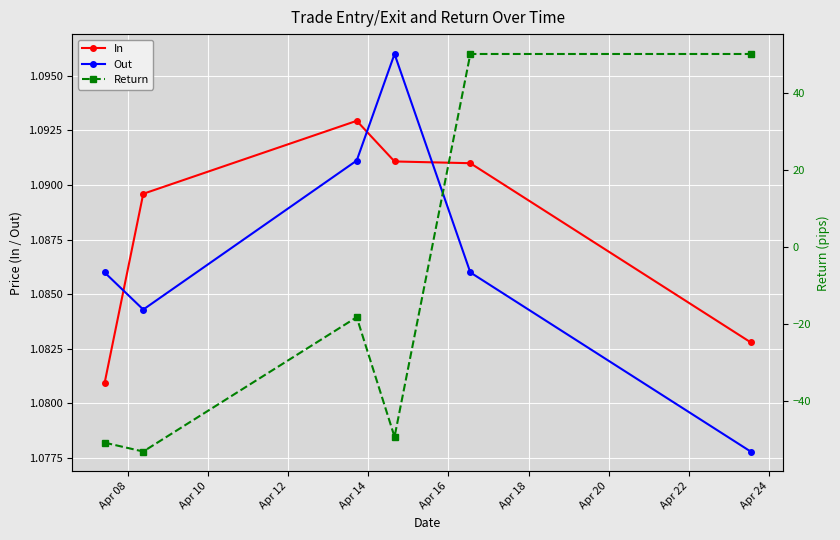

True or false: In has more than 2 interior local peaks.

False